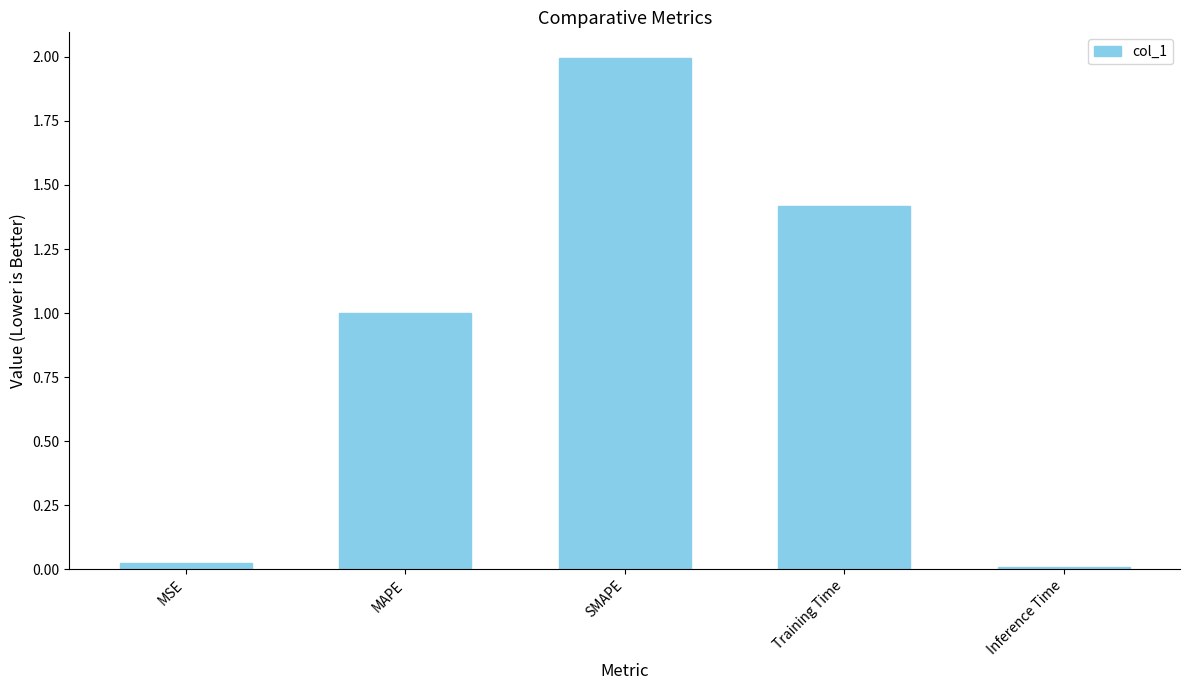

At which label is the value closest to 1?

MAPE